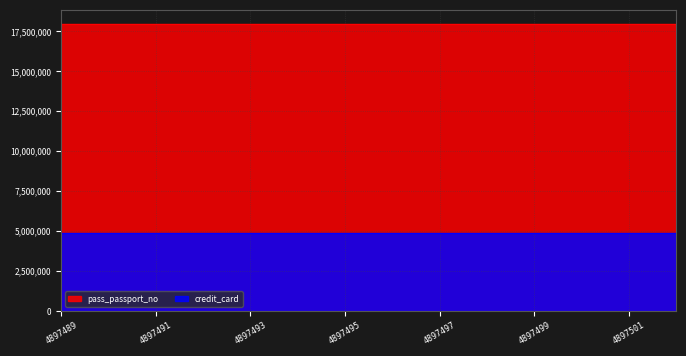

Which series has the largest total across all categories?

pass_passport_no